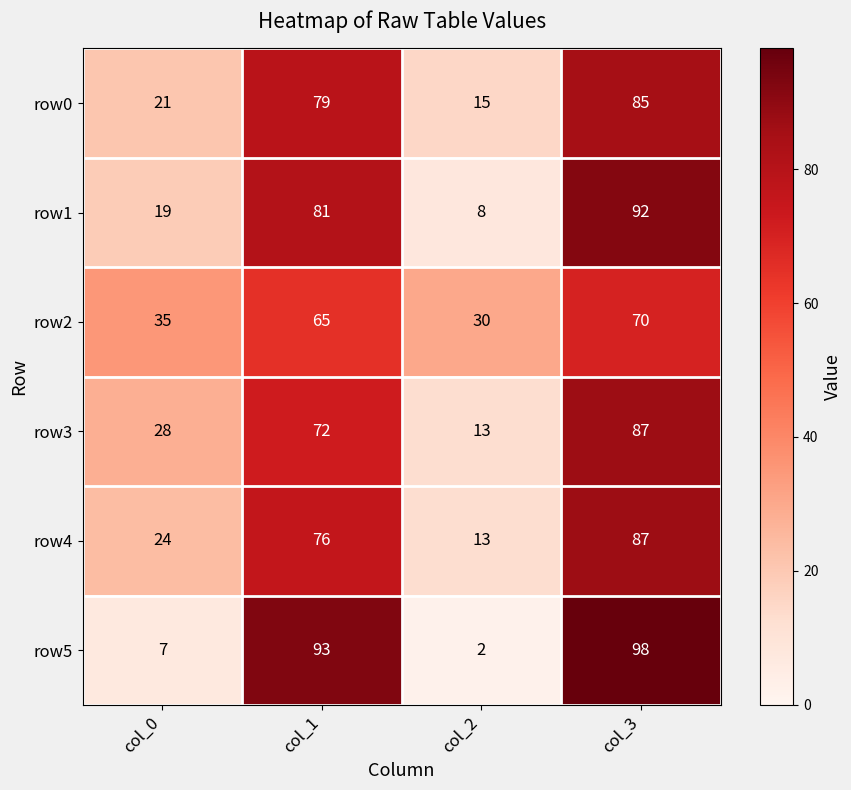

How many data points does each series have?

4